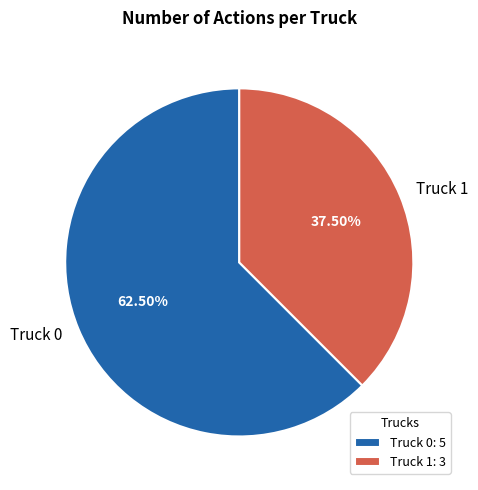

Does Truck 1 represent more than half of the total?

No